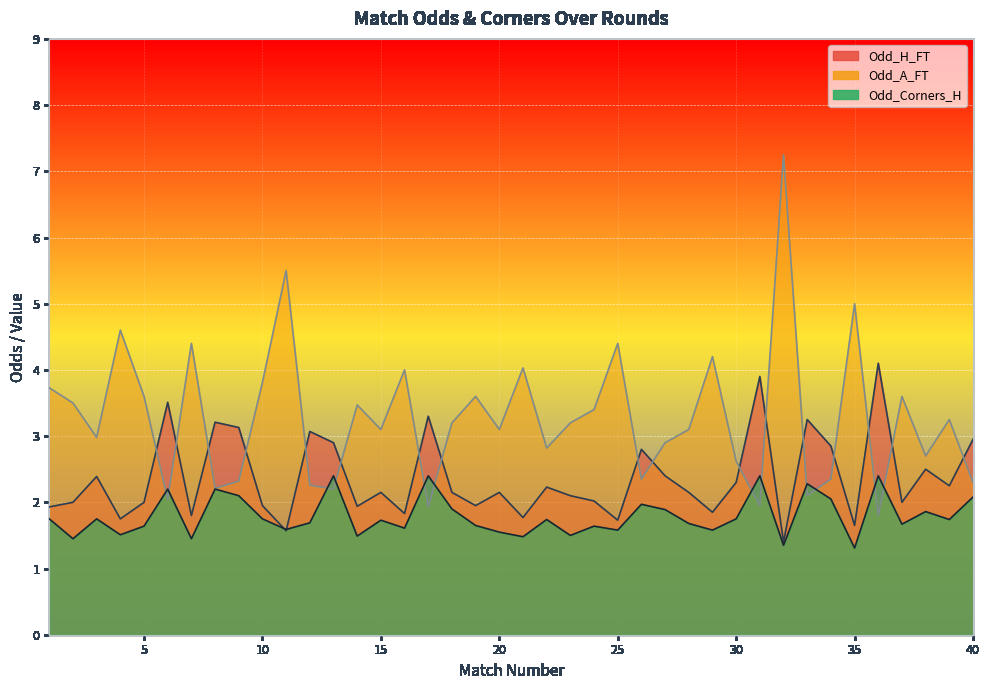

Between which two adjacent categories do Odd_A_FT and Odd_H_FT first intersect?

5 and 6